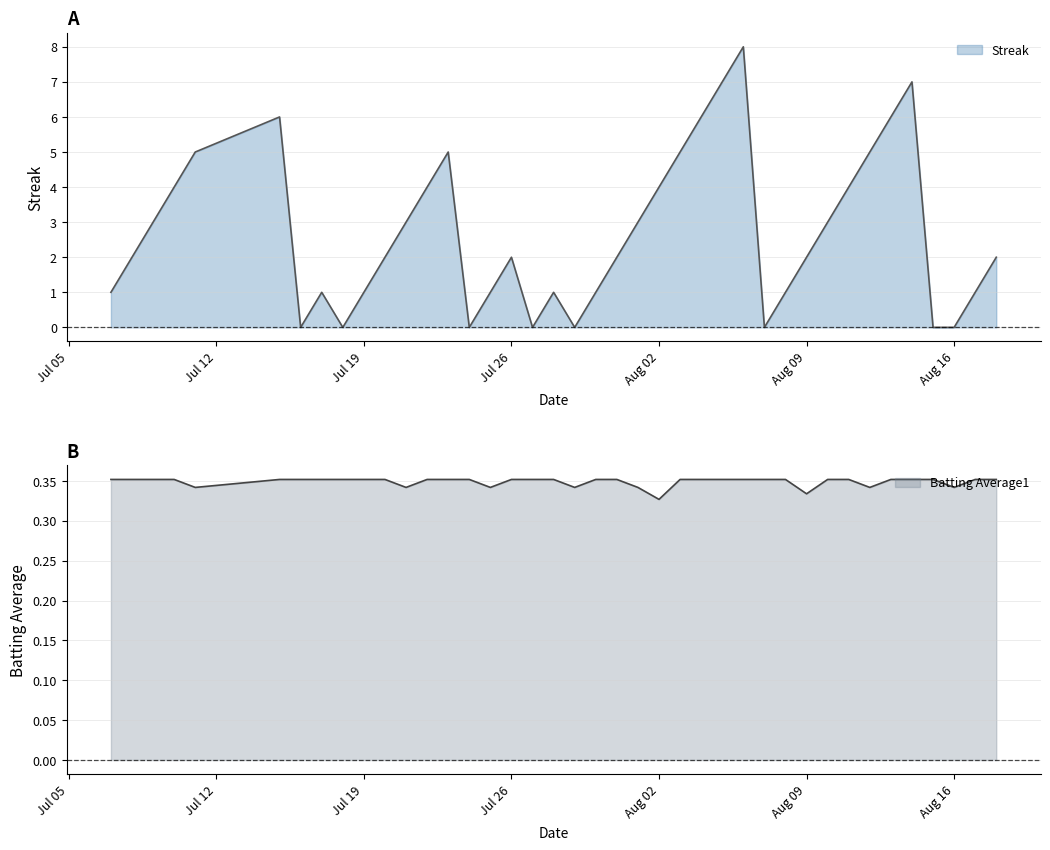

Where is the first local minimum for Streak?

2010-07-16